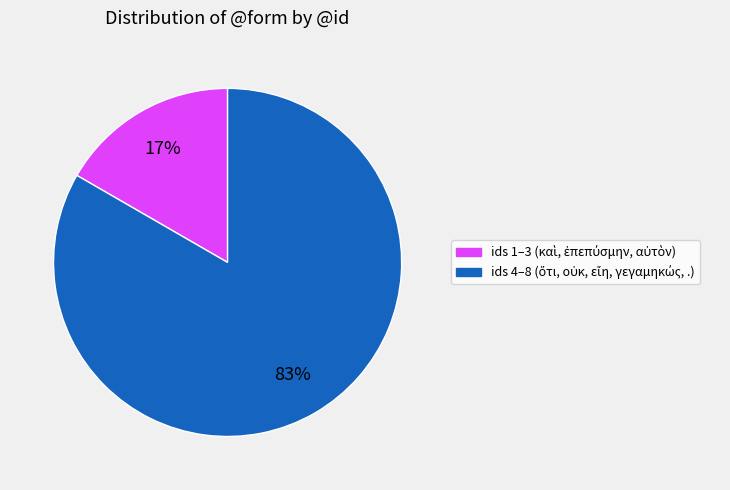

Is there a majority slice in this chart?

Yes